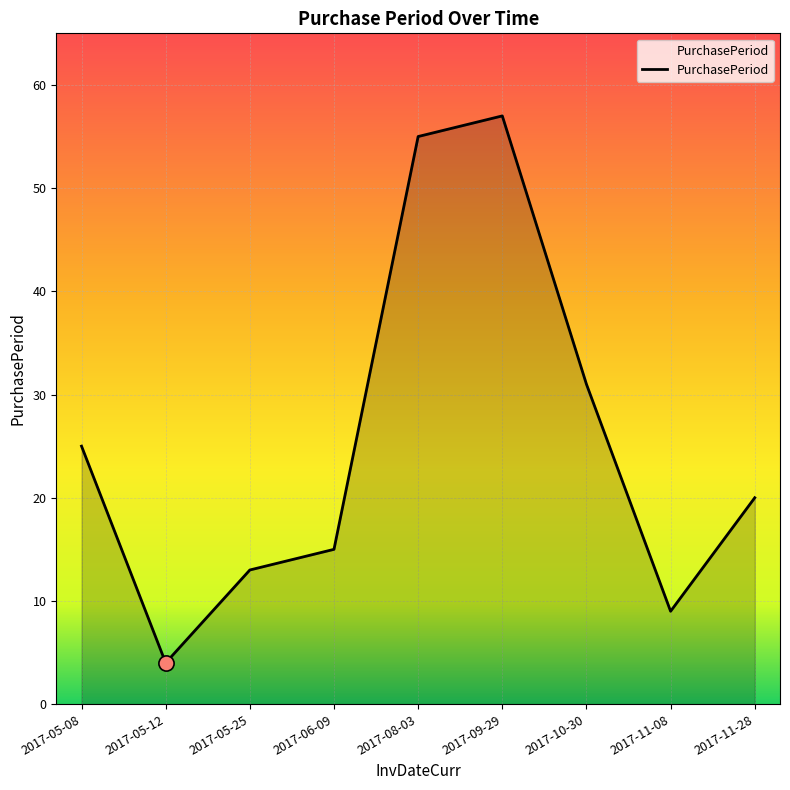

What is the change in value from 2017-05-08 to 2017-09-29?

+32